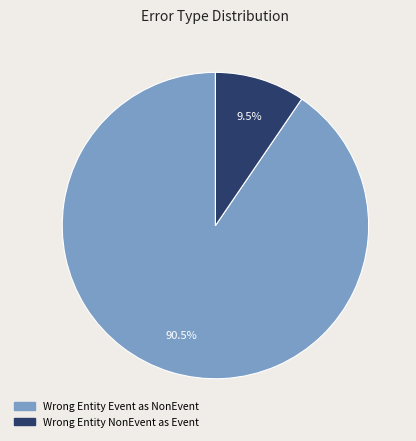

Does any single category account for the majority?

Yes